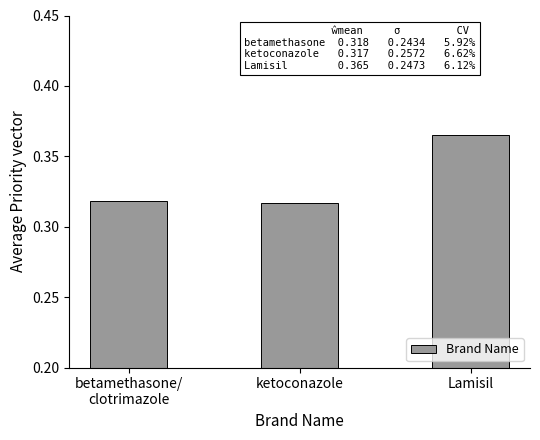

Is it true that the value at ketoconazole is 0.5?

False